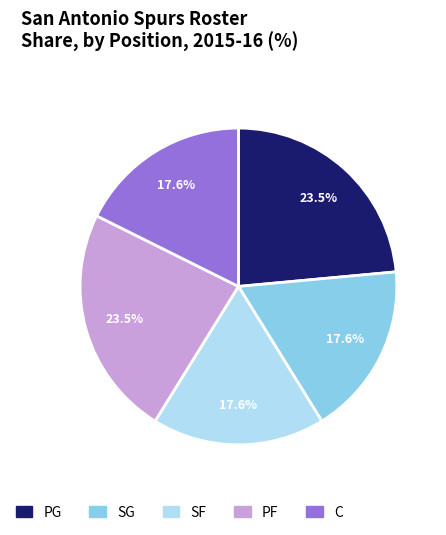

Between PG and C, which is larger?

PG